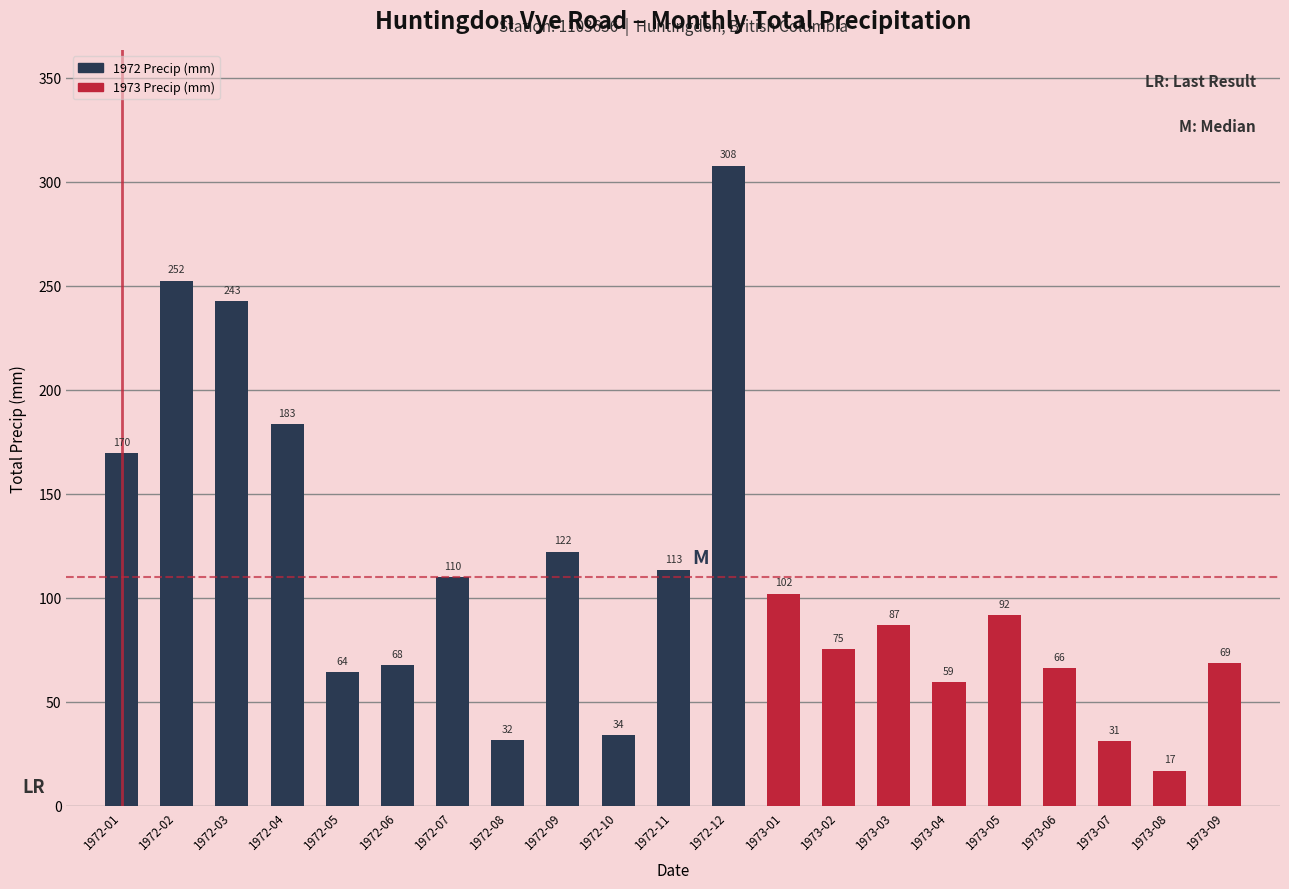

What is the label of the 12th bar from the right?

1972-10